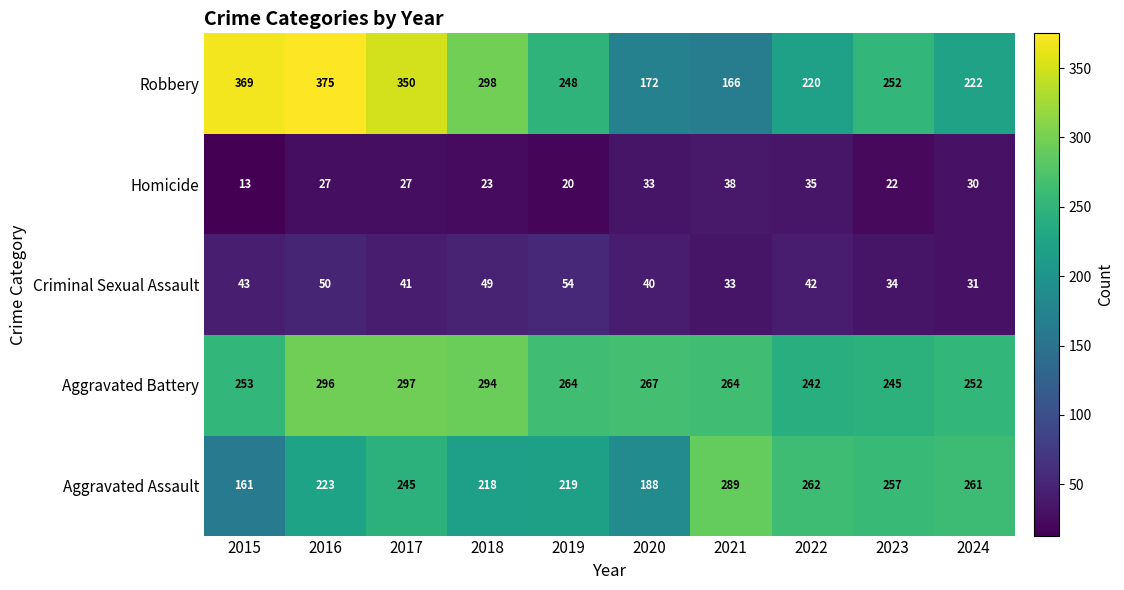

Which label corresponds to the largest value in the chart?

2016